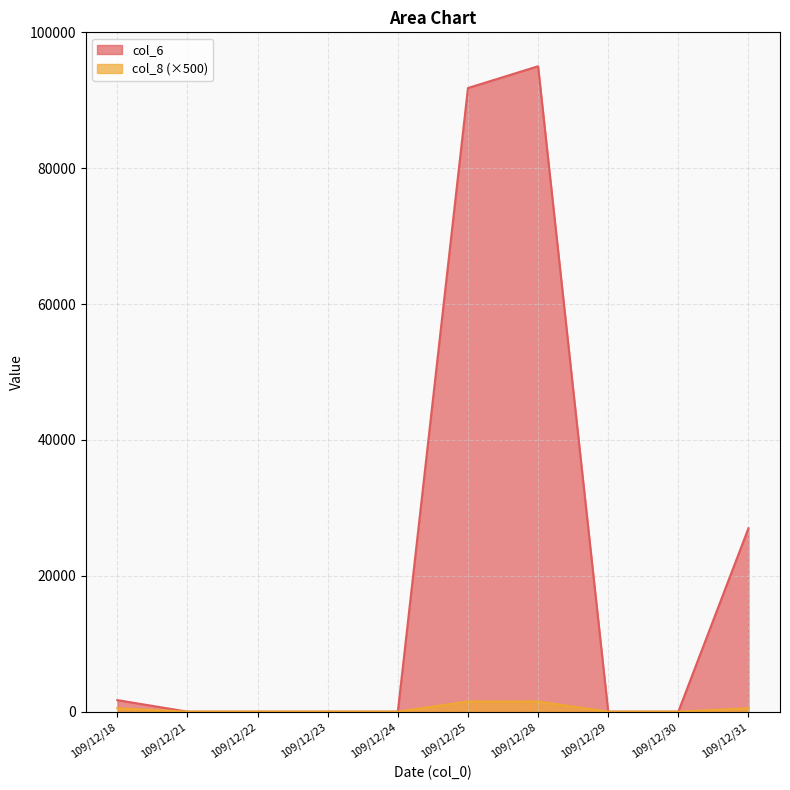

Which series has the largest range (max minus min)?

col_6